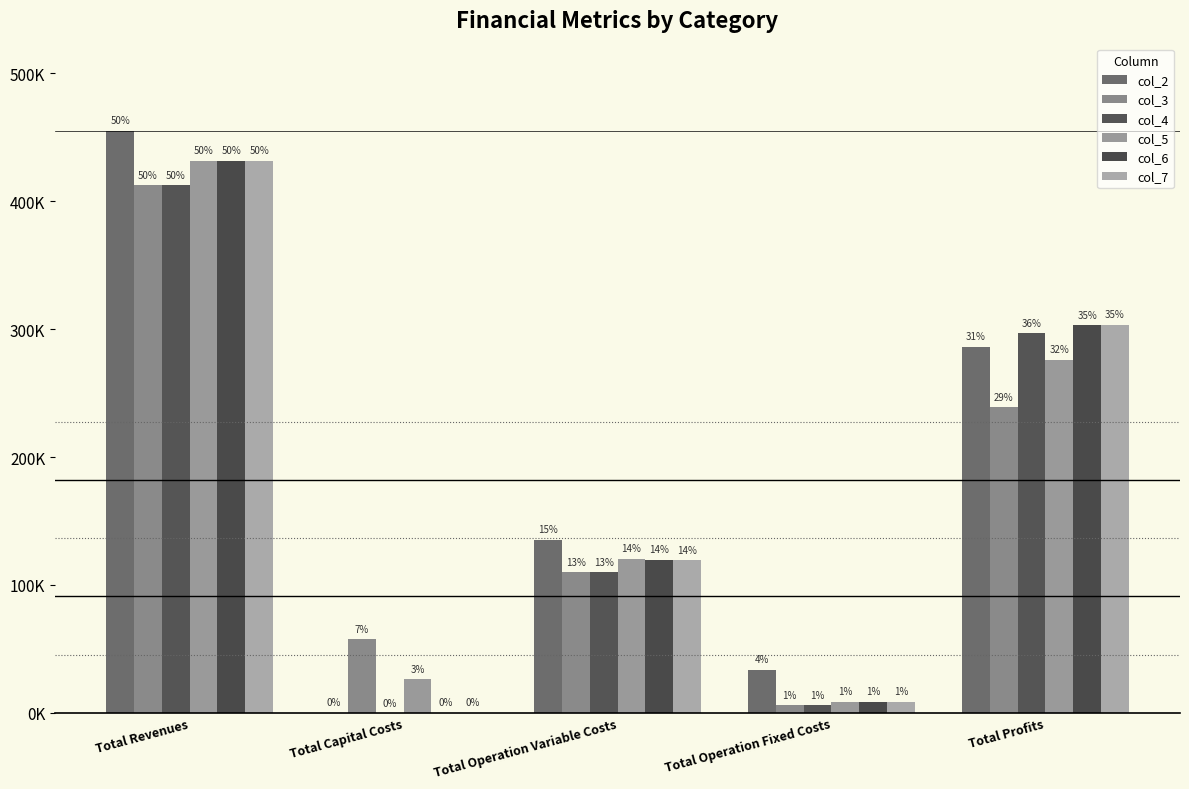

True or false: col_7 has a value of 8827.2 at Total Operation Fixed Costs.

True